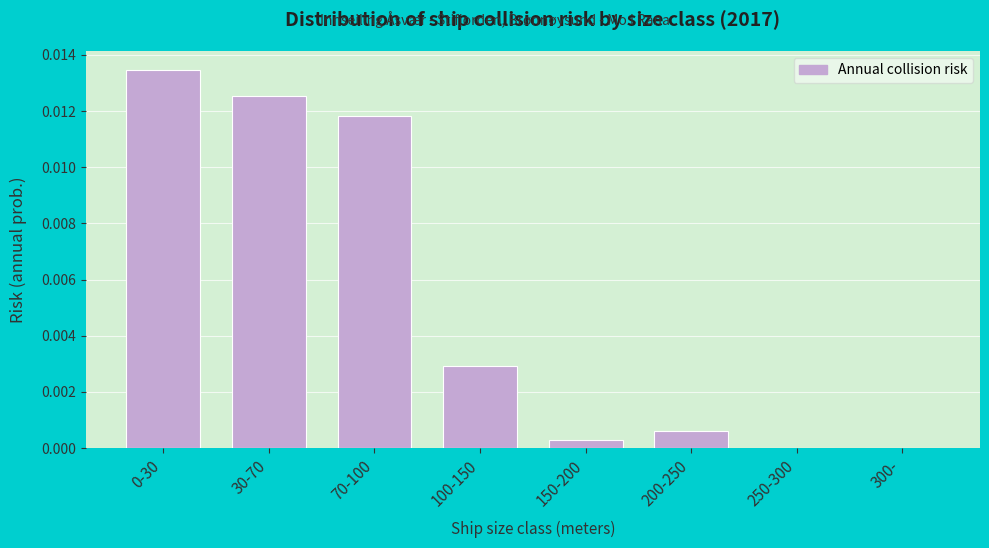

Is it true that the value at 70-100 is 0.0?

True